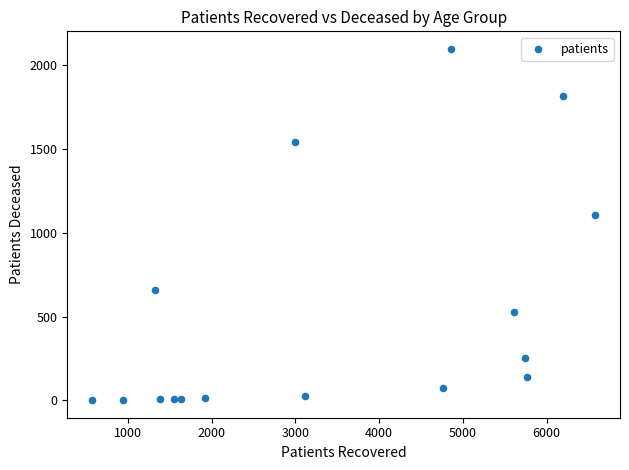

What Y value in the scatter plot is closest to 1050?

1107